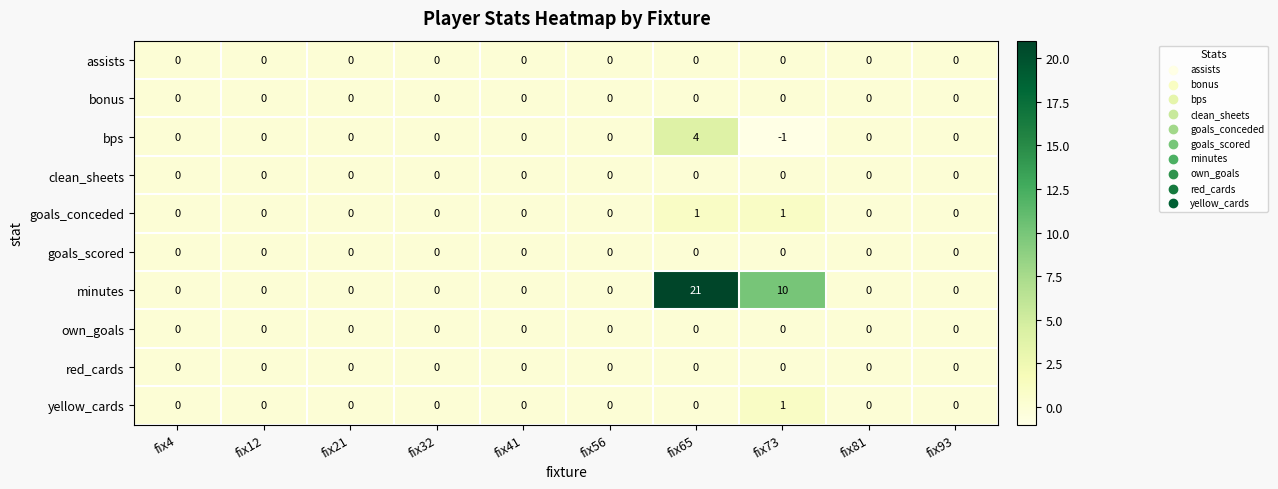

Which series has the largest range (max minus min)?

minutes